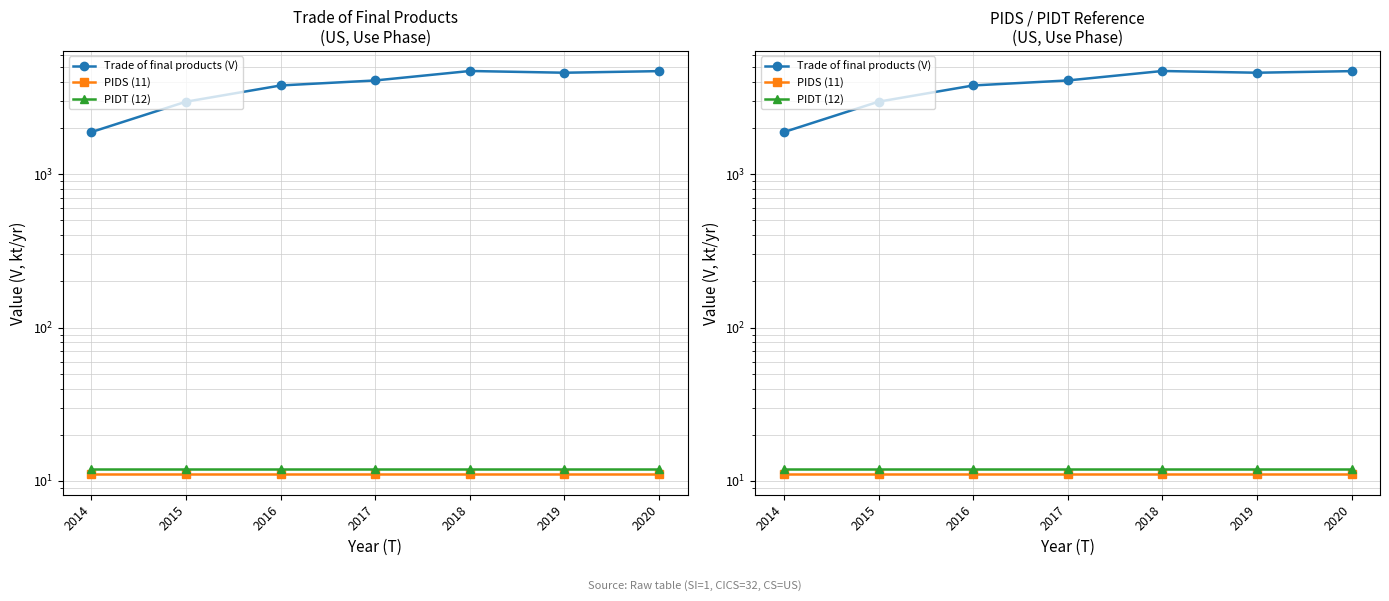

How many values in the Trade of final products (V) series are below 4096?

3